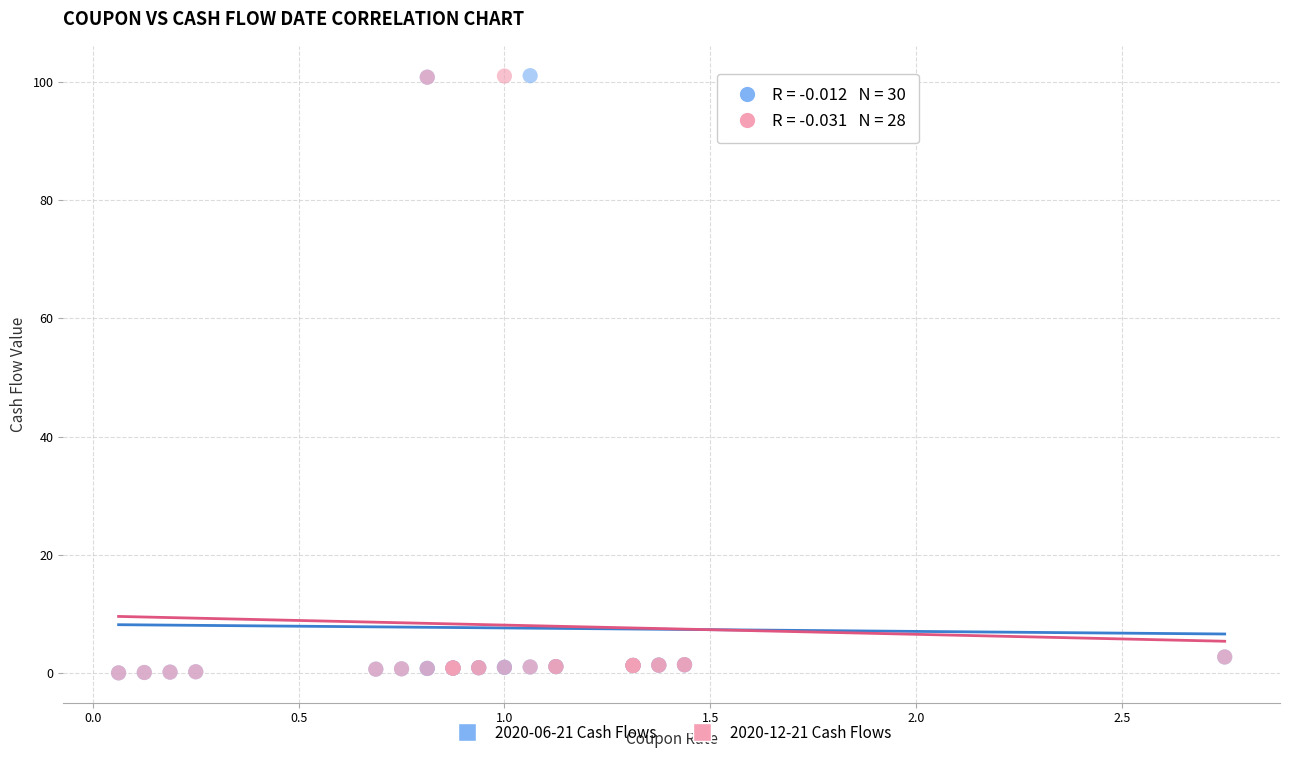

What are all the series names shown in the legend?

2020-06-21 Cash Flows, 2020-12-21 Cash Flows